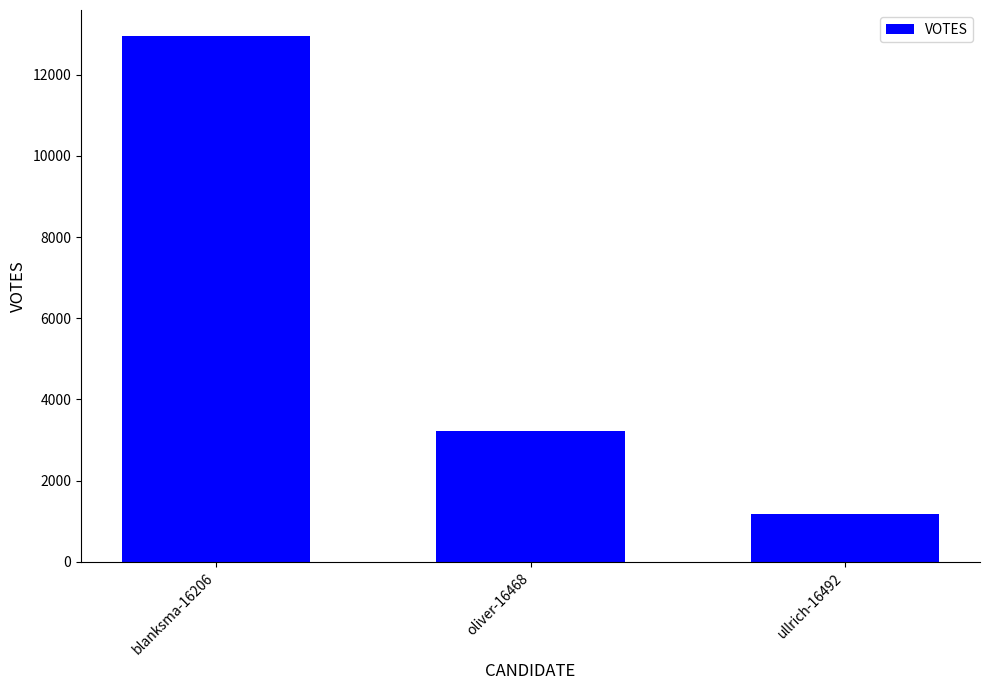

Reading left to right, extract all data points from this chart.

blanksma-16206=12941	oliver-16468=3234	ullrich-16492=1186